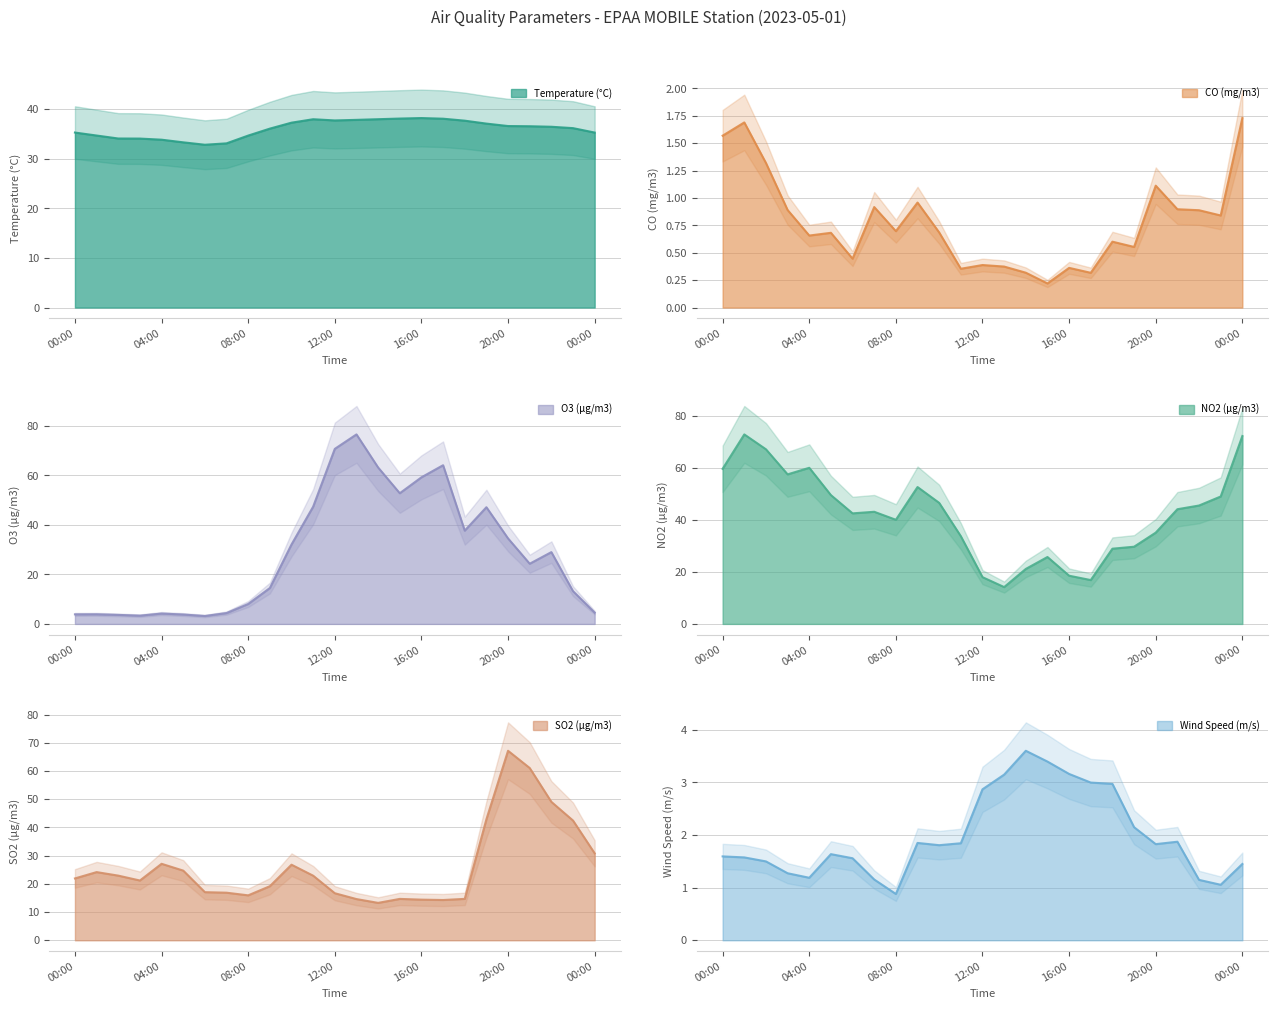

Which category has the highest value across all series?

2023-05-01 13:00